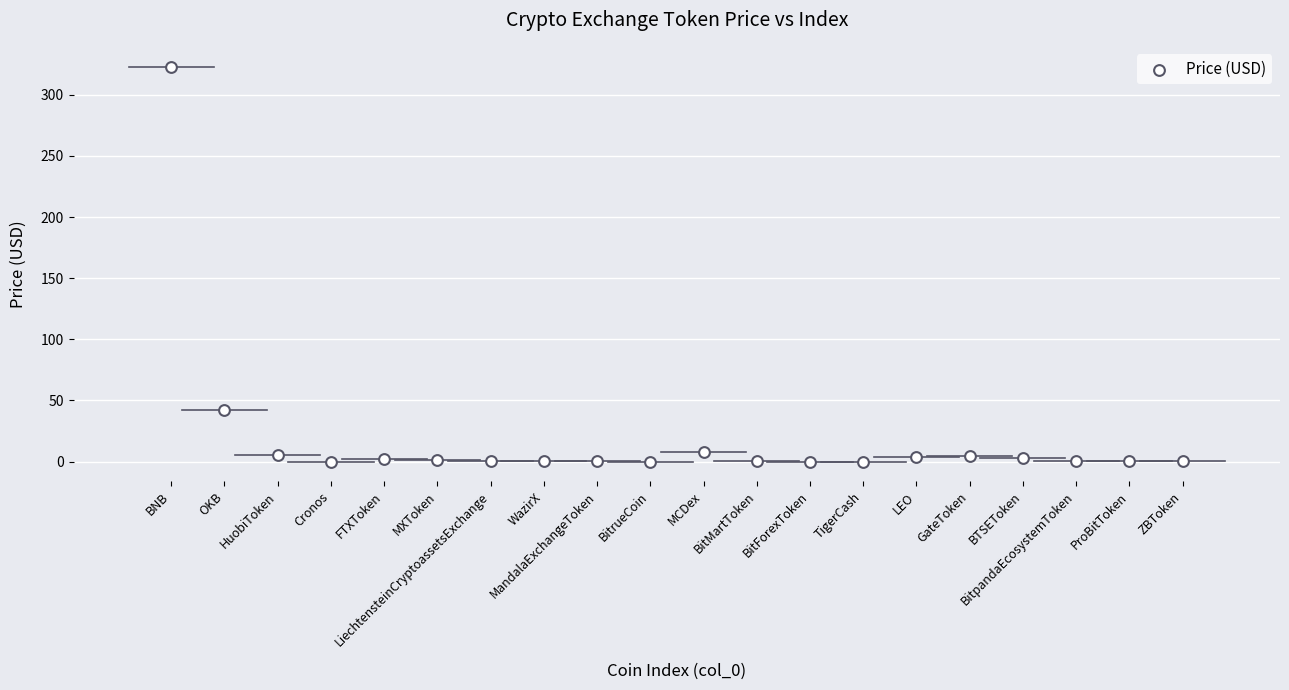

What is the range of Y values (max minus min)?

323.0